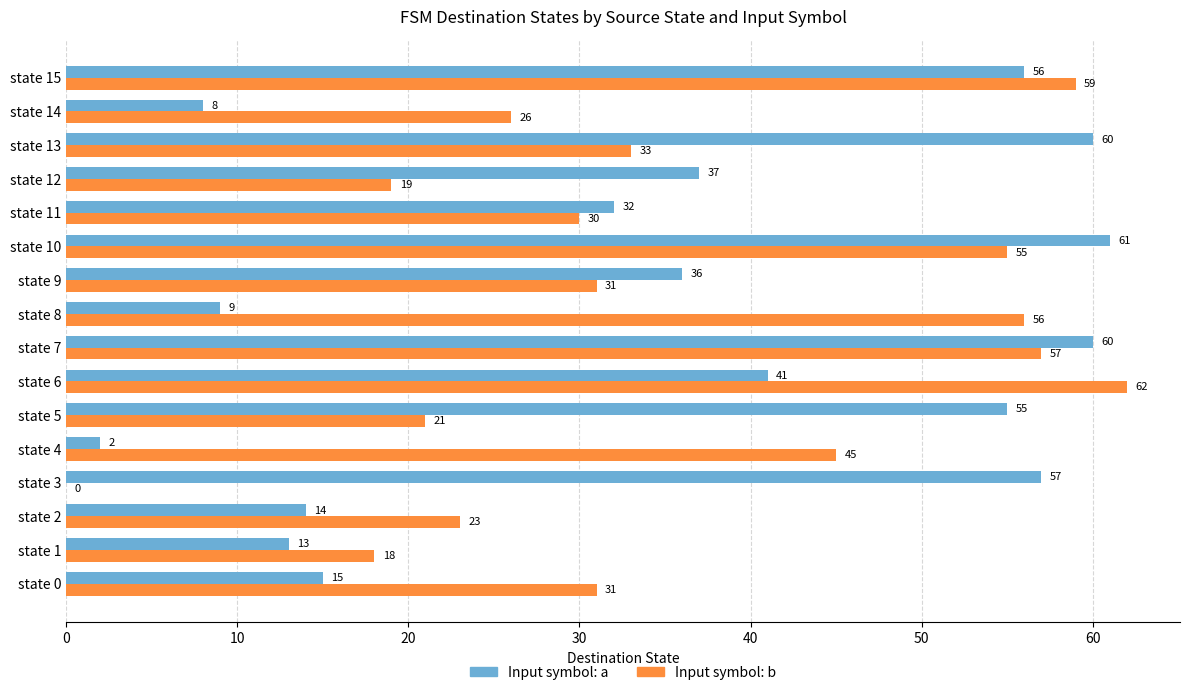

What is the maximum value shown in the chart?

62